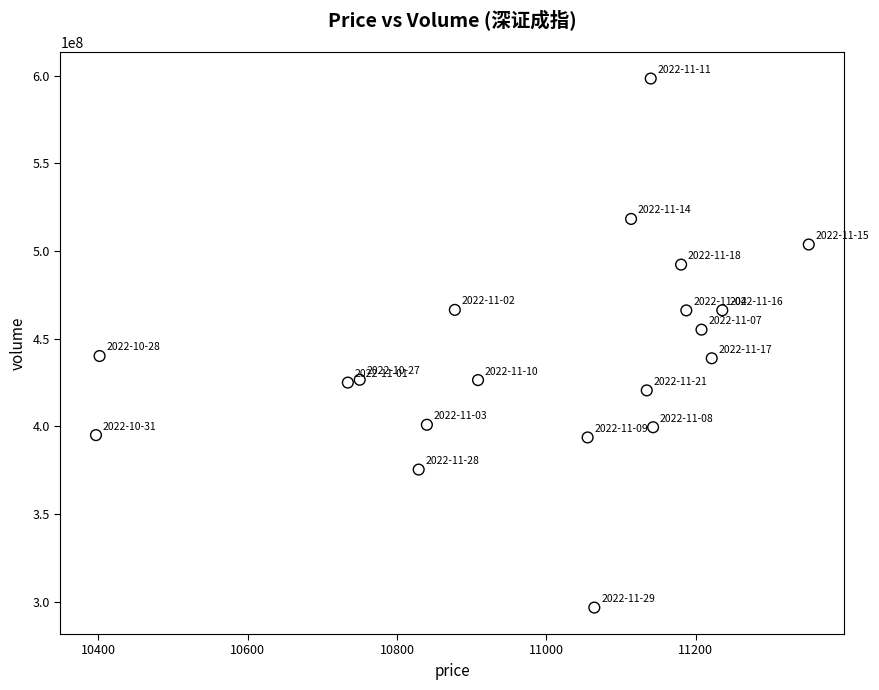

What is the range of Y values (max minus min)?

301555434